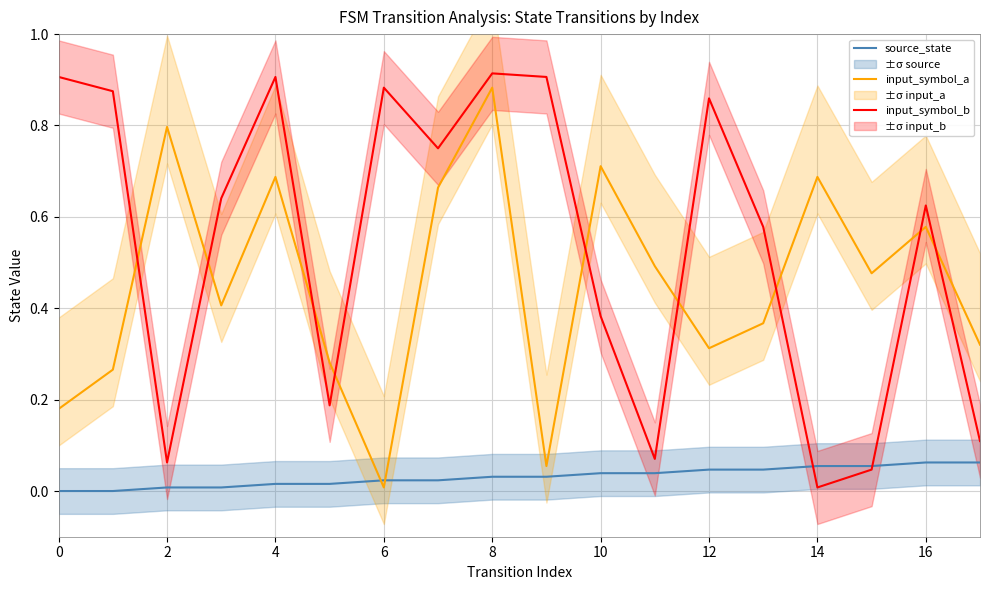

At which label does input_symbol_a reach its minimum?

6